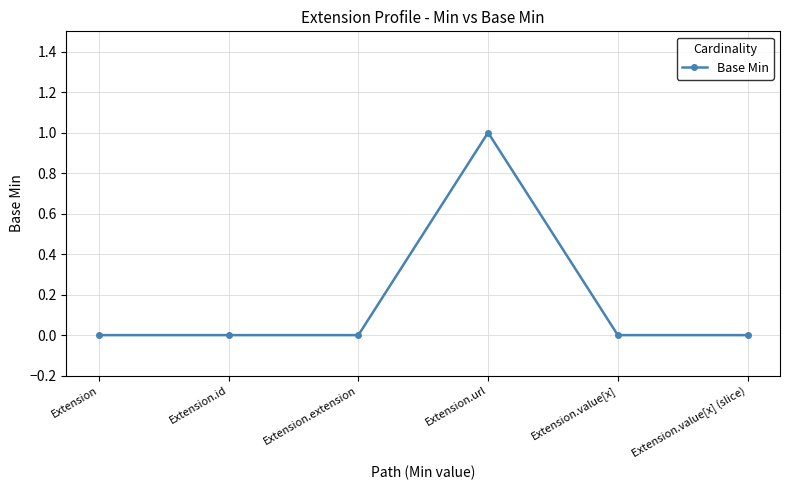

Which label corresponds to the largest value in the chart?

Extension.url